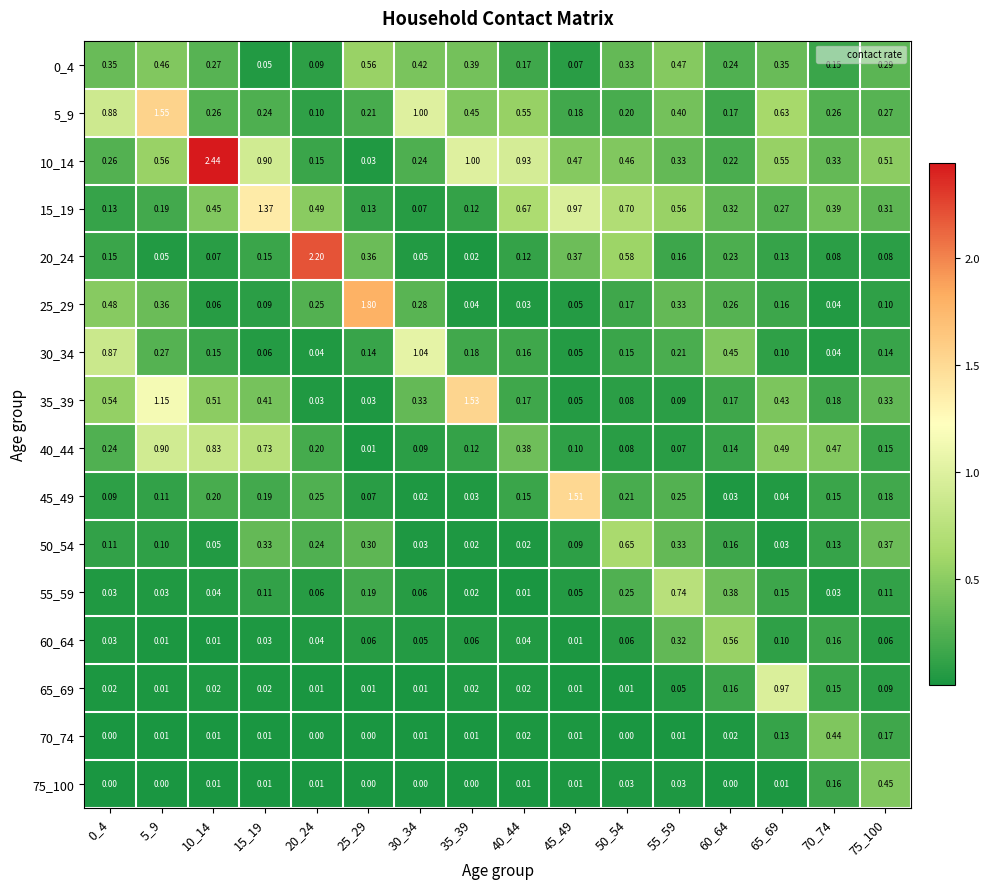

Is the value of 75_100 at 50_54 greater than the value of 70_74 at 15_19?

Yes